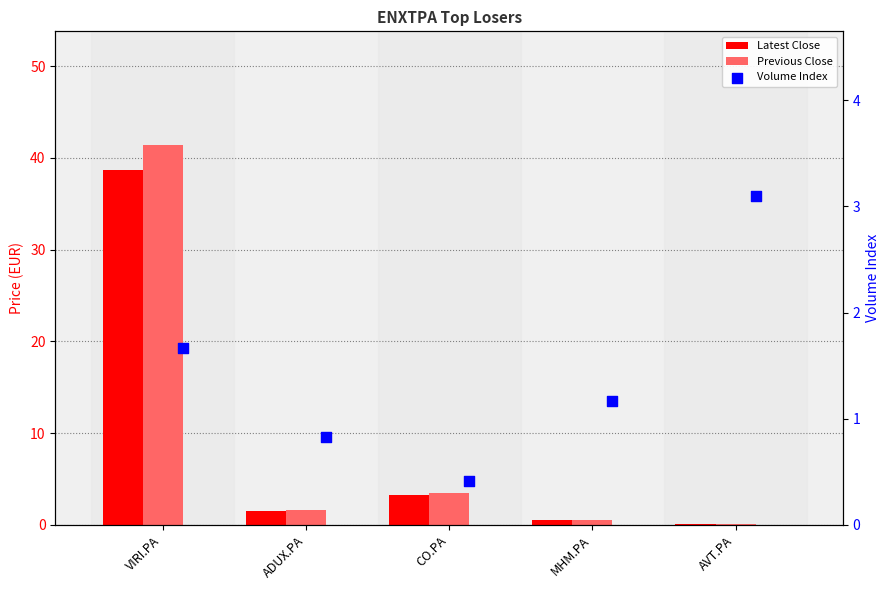

At how many categories does at least one series exceed 16?

1